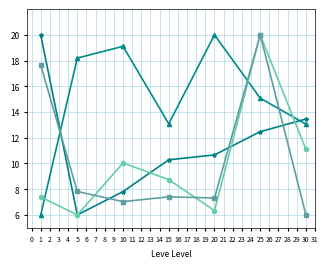

At which category is the sum across all series the highest?

25